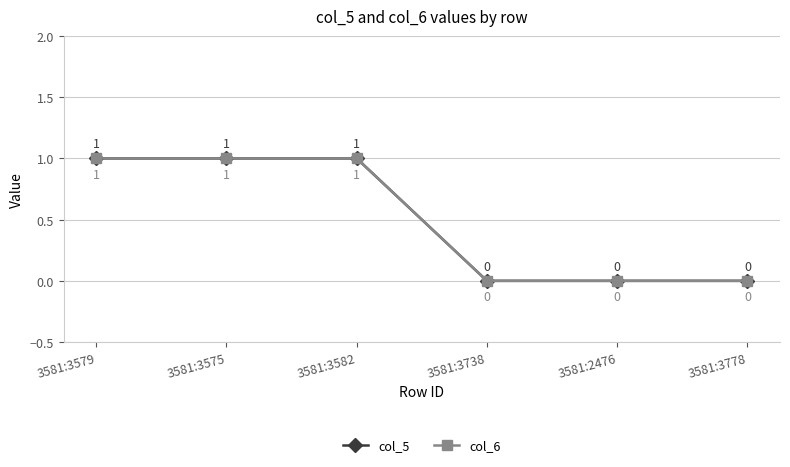

Does the chart have visible grid lines?

Yes